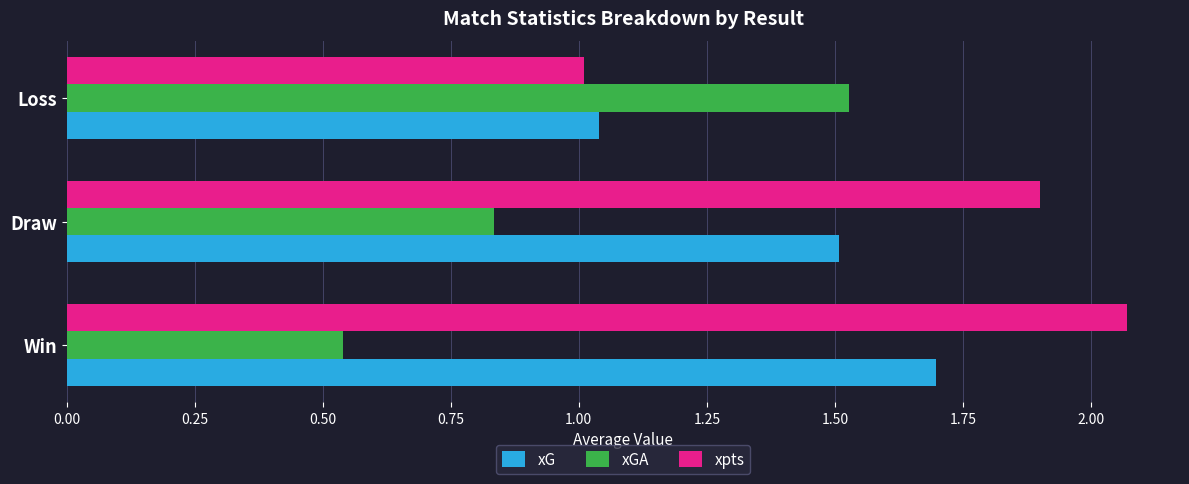

List the series in order of their peak value, lowest first.

xGA, xG, xpts